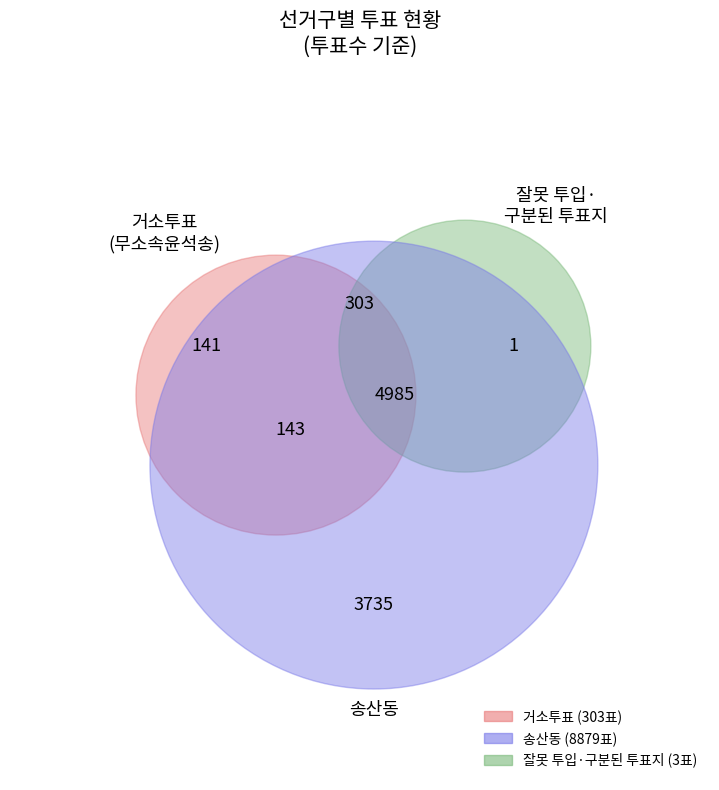

How many slices are in this pie chart?

3